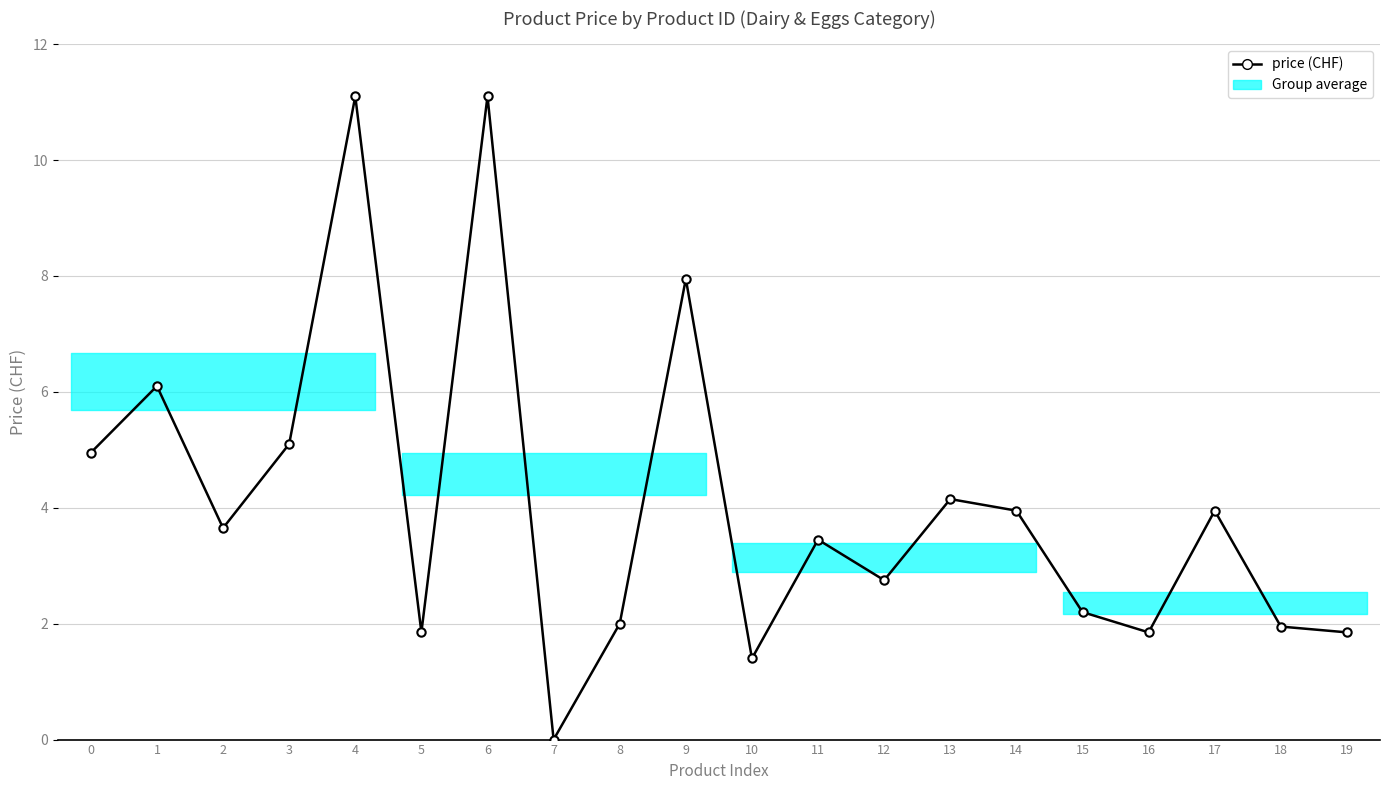

List the labels in order of value, largest first.

4, 6, 9, 1, 3, 0, 13, 14, 17, 2, 11, 12, 15, 8, 18, 5, 16, 19, 10, 7